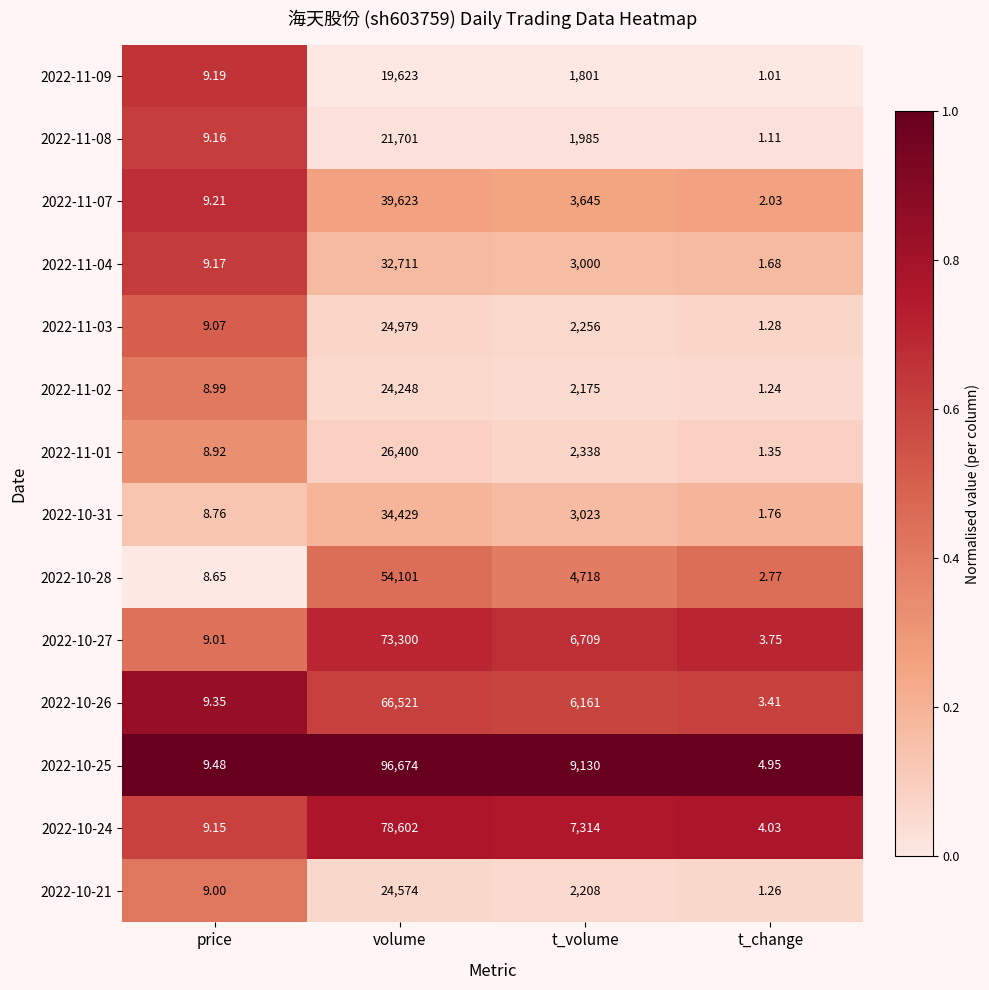

Rank the categories by 2022-11-01 value from lowest to highest.

t_change, price, t_volume, volume